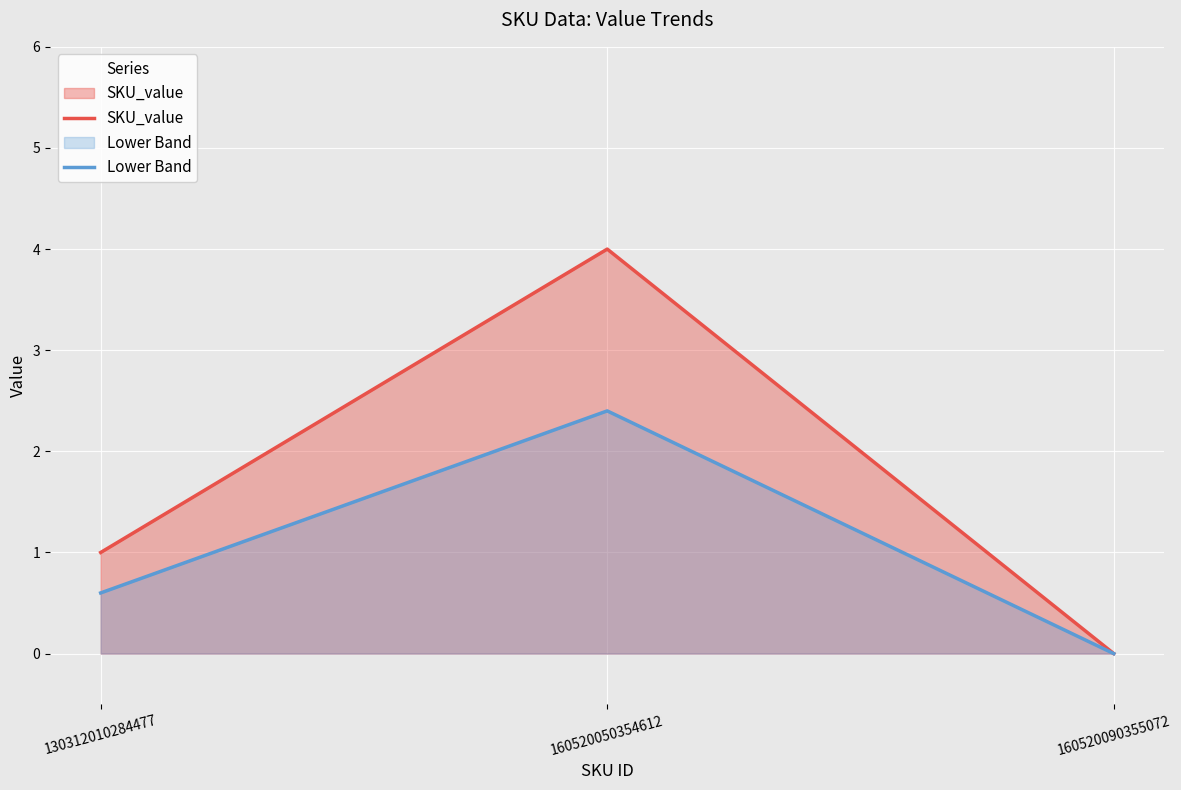

Where is SKU_value nearest to the value 2?

130312010284477